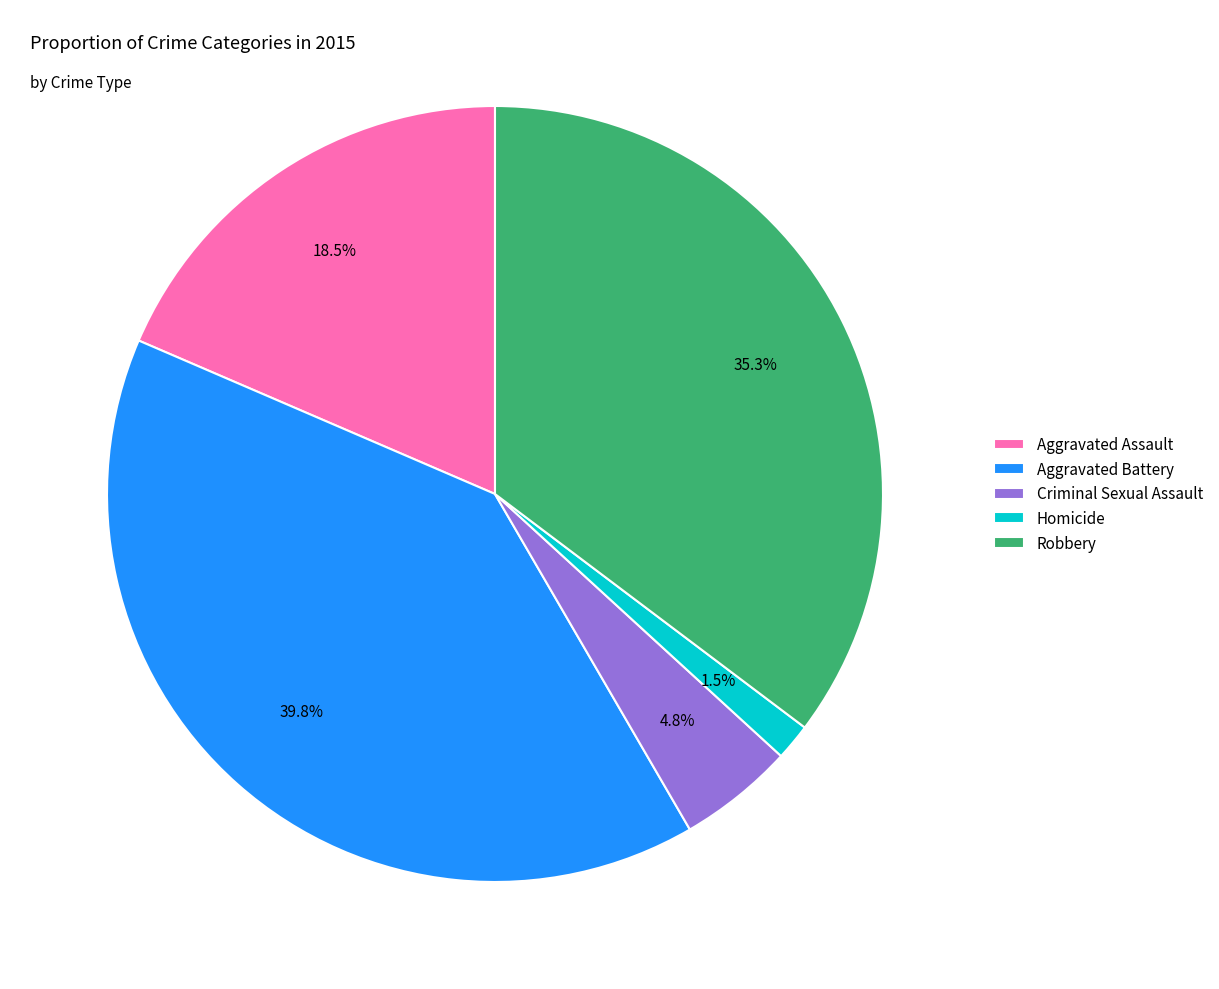

Approximately how many times larger is the value at Aggravated Battery compared to Aggravated Assault?

2.2